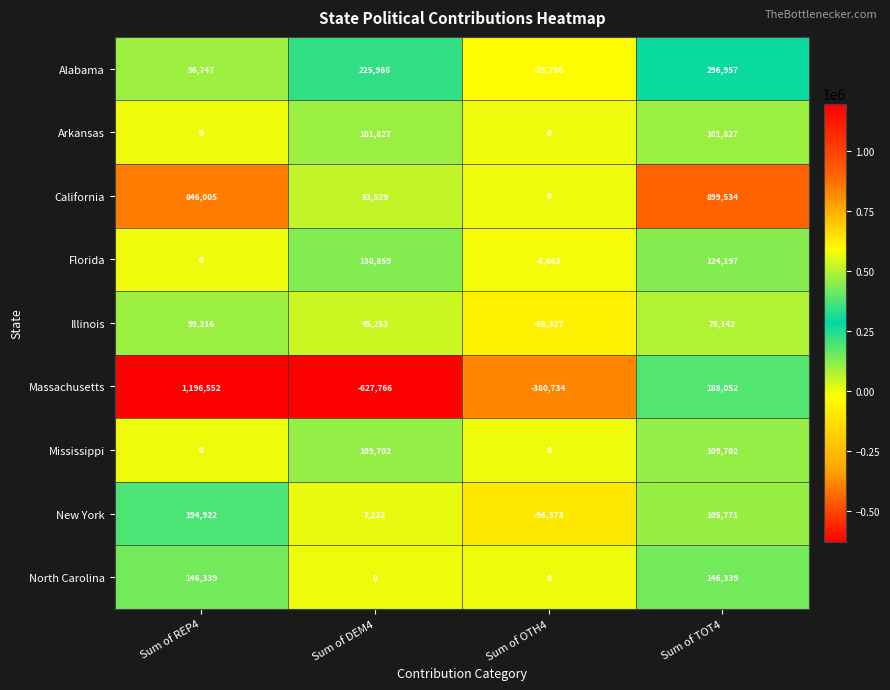

List the series in order of their peak value, lowest first.

Illinois, Arkansas, Mississippi, Florida, North Carolina, New York, Alabama, California, Massachusetts